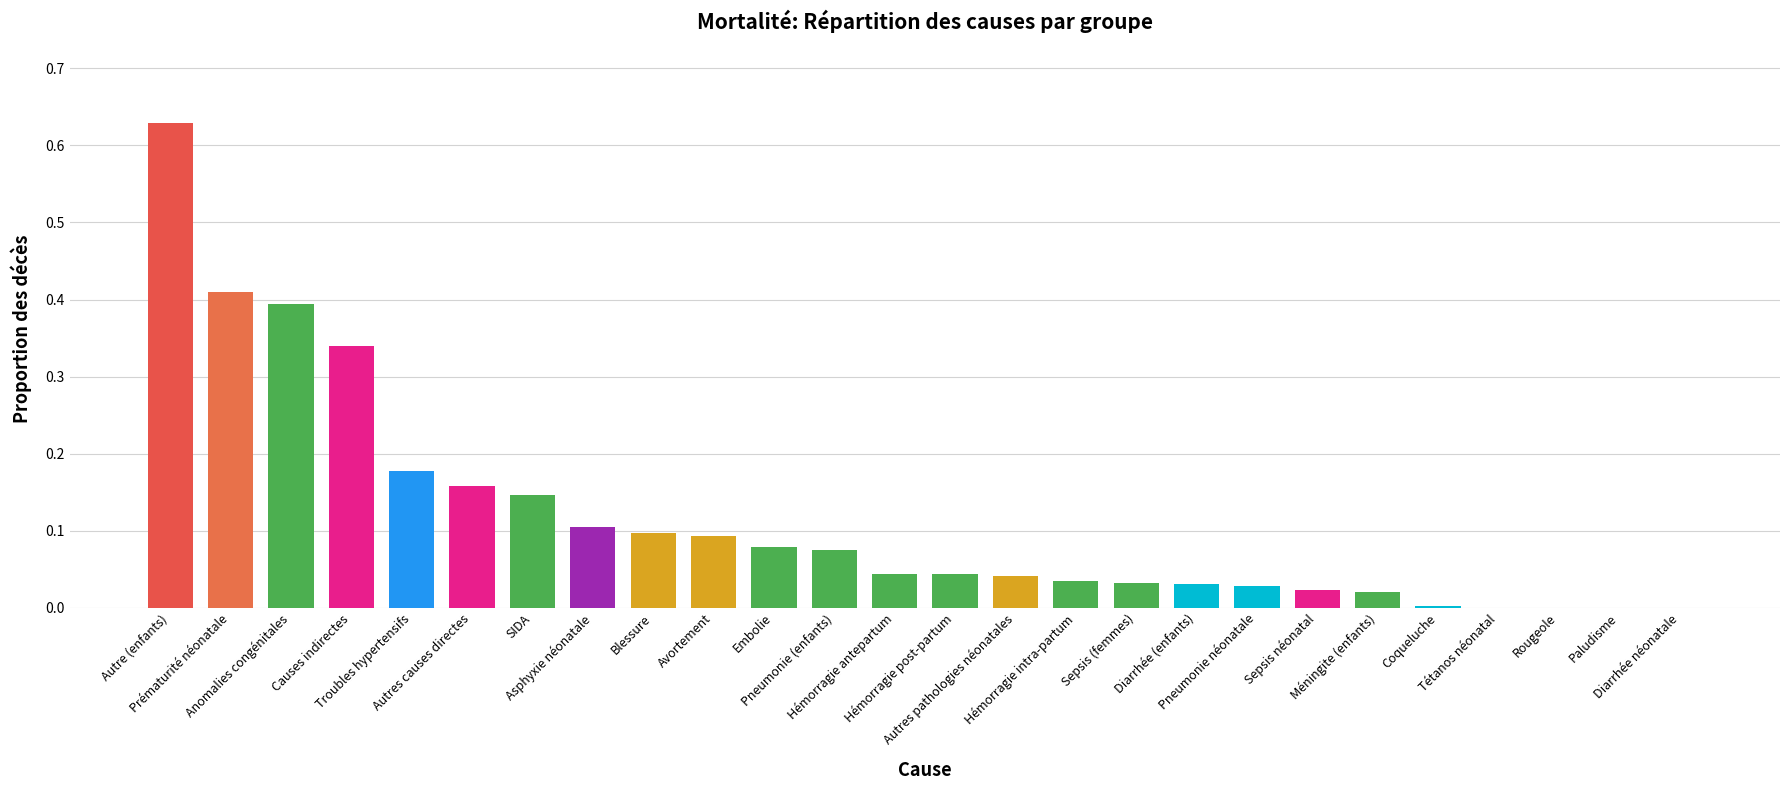

What is the sum of all values?

3.0